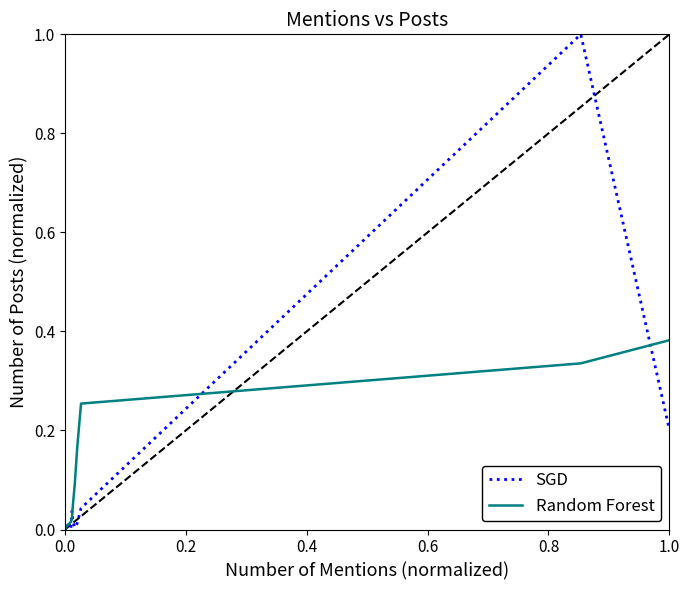

At how many categories does at least one series exceed 0?

37